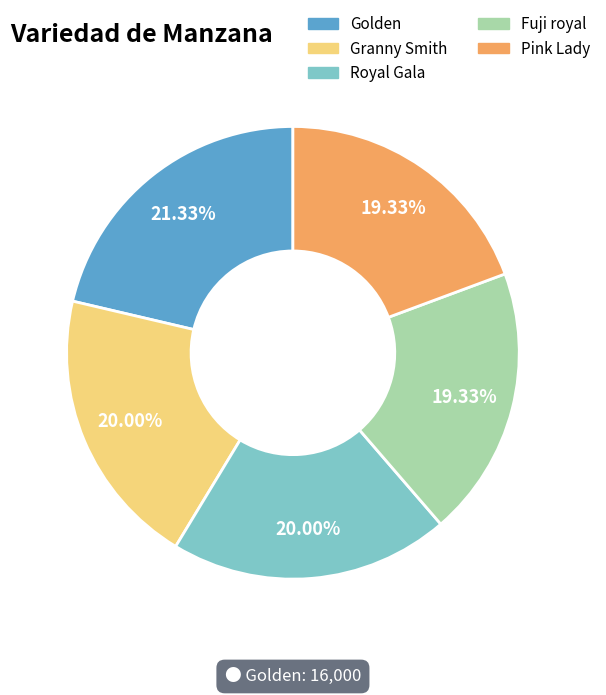

The Granny Smith slice represents 8% of the pie. True or false?

False